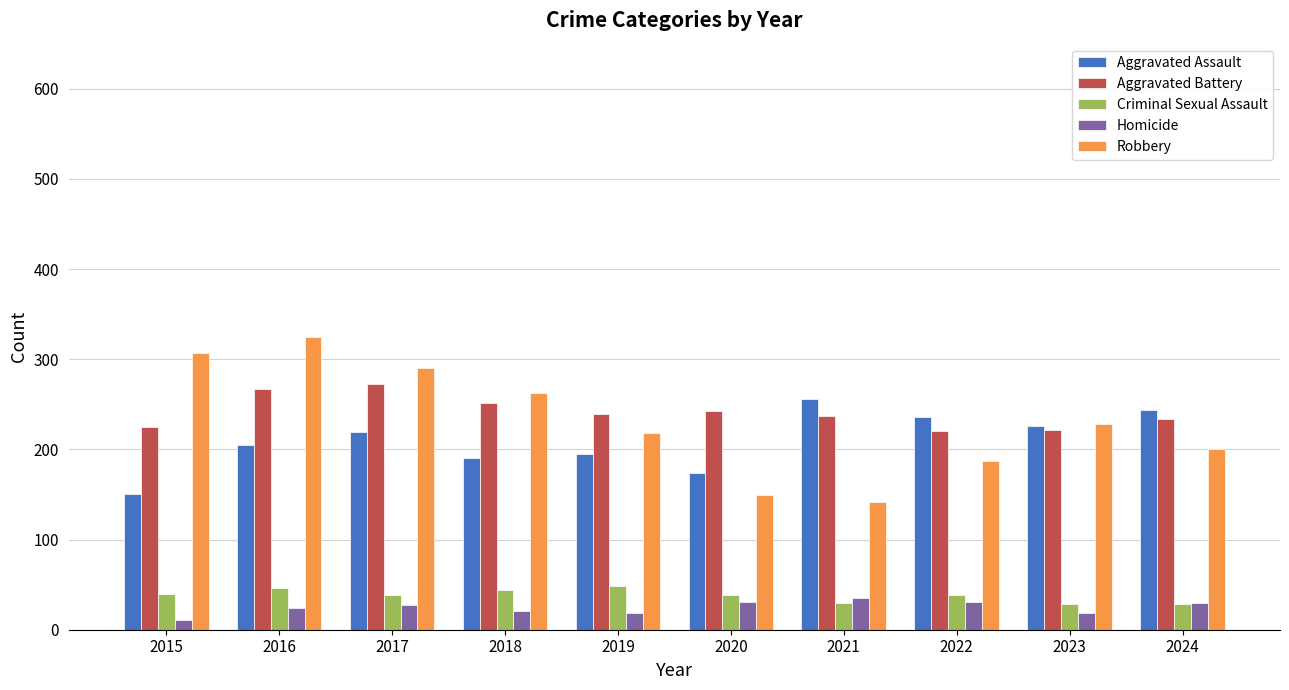

Is it true that Robbery equals 303 at 2023?

False